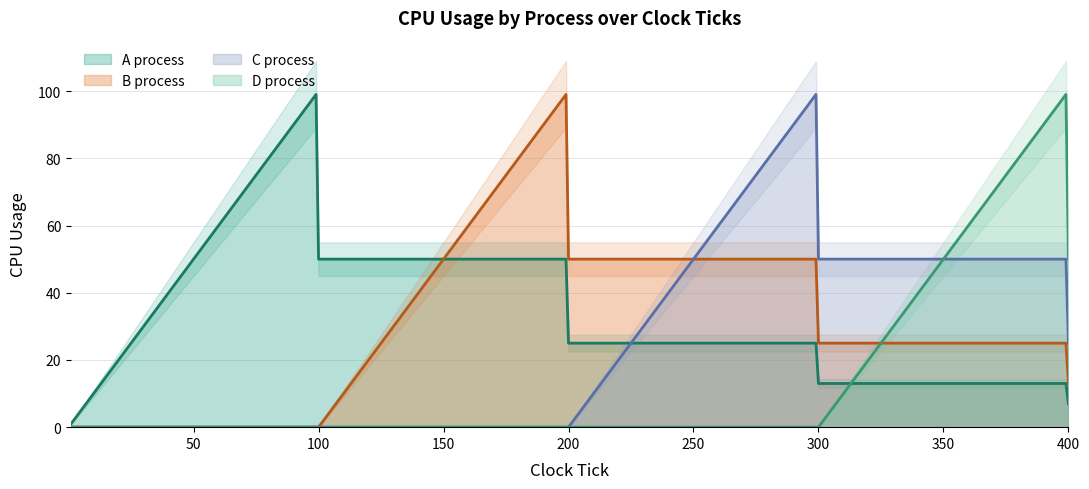

Where is the first local maximum for A_cpu?

99